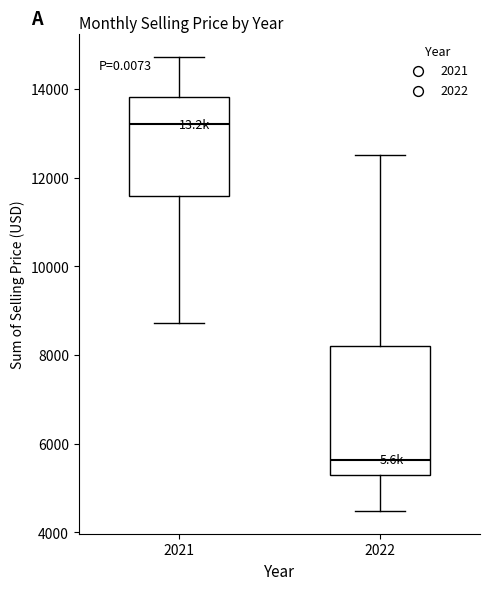

Reading left to right, transcribe this box plot: for each box, give where its median line is, the range the box spans, and where its two whiskers end, as read against the y-axis. The values are not printed on the chart, so give them approximately, as read against the axis.

2021: median 13200, box 11600 to 13800, whiskers 8800 to 14800
2022: median 5600, box 5200 to 8200, whiskers 4400 to 12600